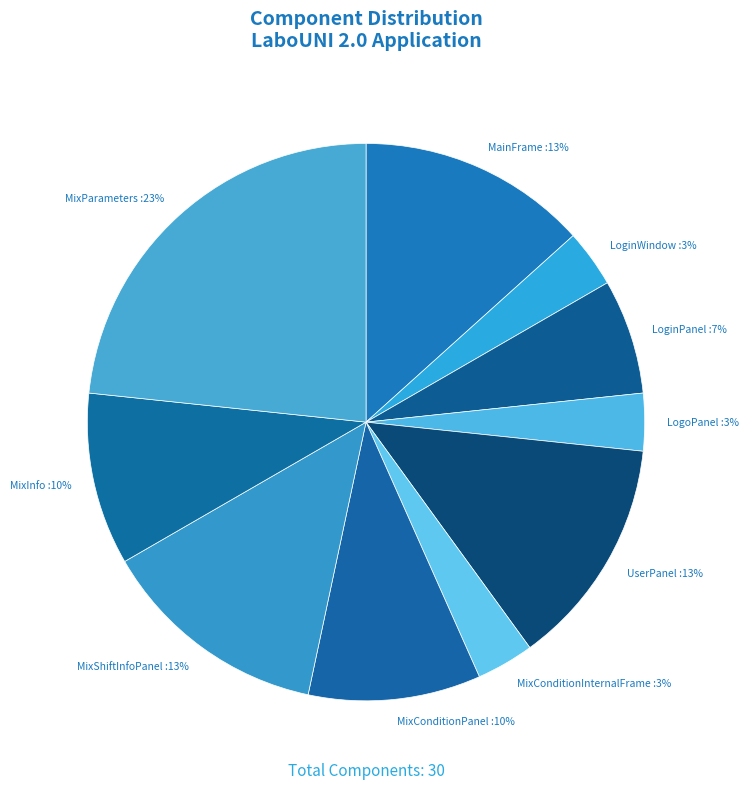

Combined, do LoginWindow :3% and MixConditionInternalFrame :3% account for over 50%?

No